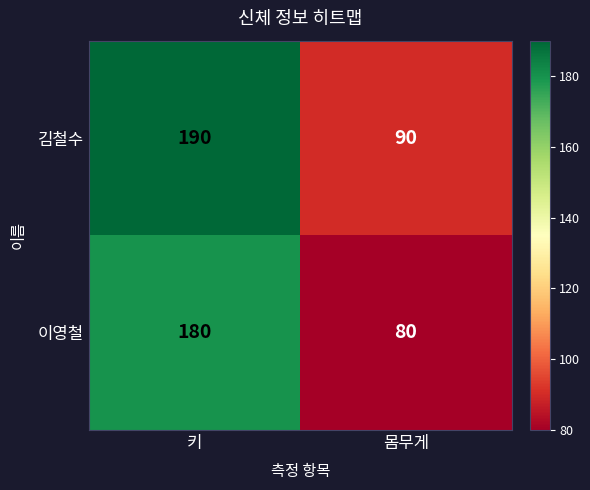

Rank the series by their maximum value, from highest to lowest.

김철수, 이영철